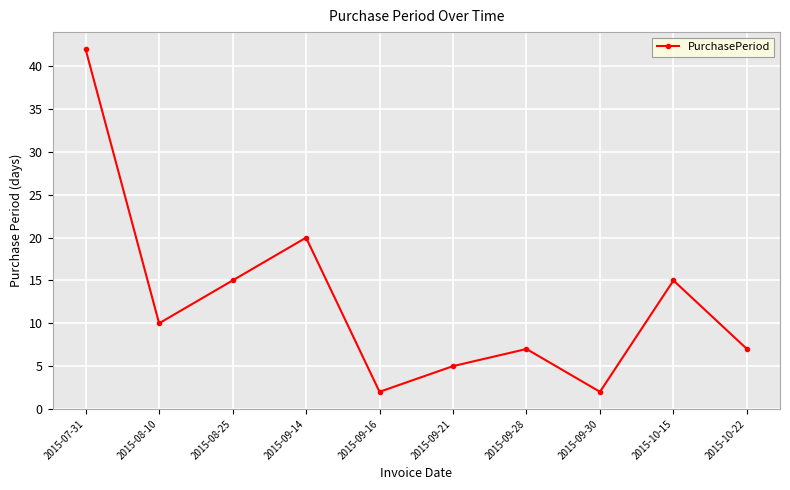

True or false: there are more than 2 points higher than both neighbors.

True